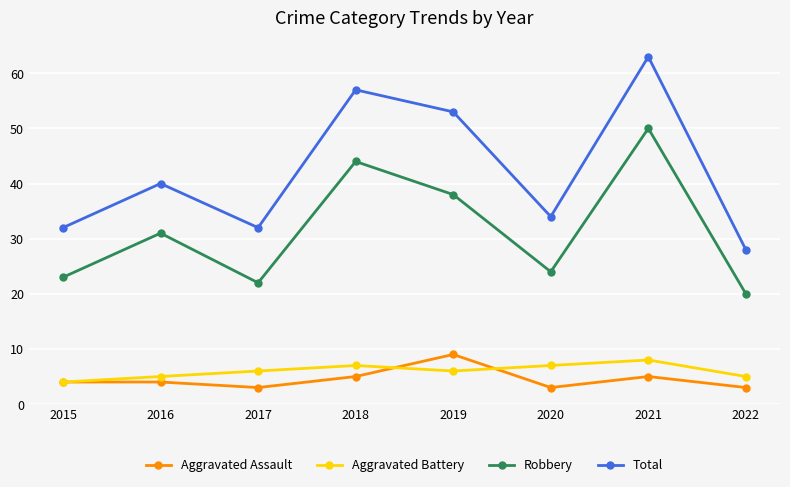

True or false: Total and Aggravated Assault intersect in this chart.

False